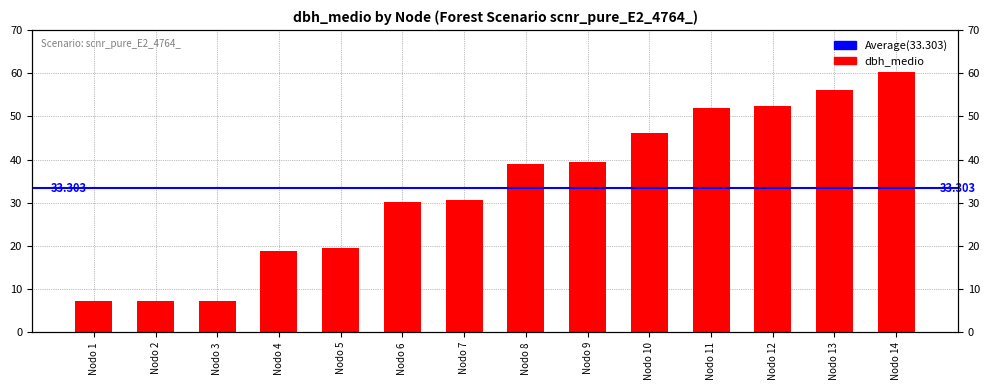

Reading left to right, list all the values displayed in this chart.

7.2	7.2	7.2	18.9	19.6	30.1	30.7	39.0	39.5	46.1	51.9	52.3	56.0	60.4